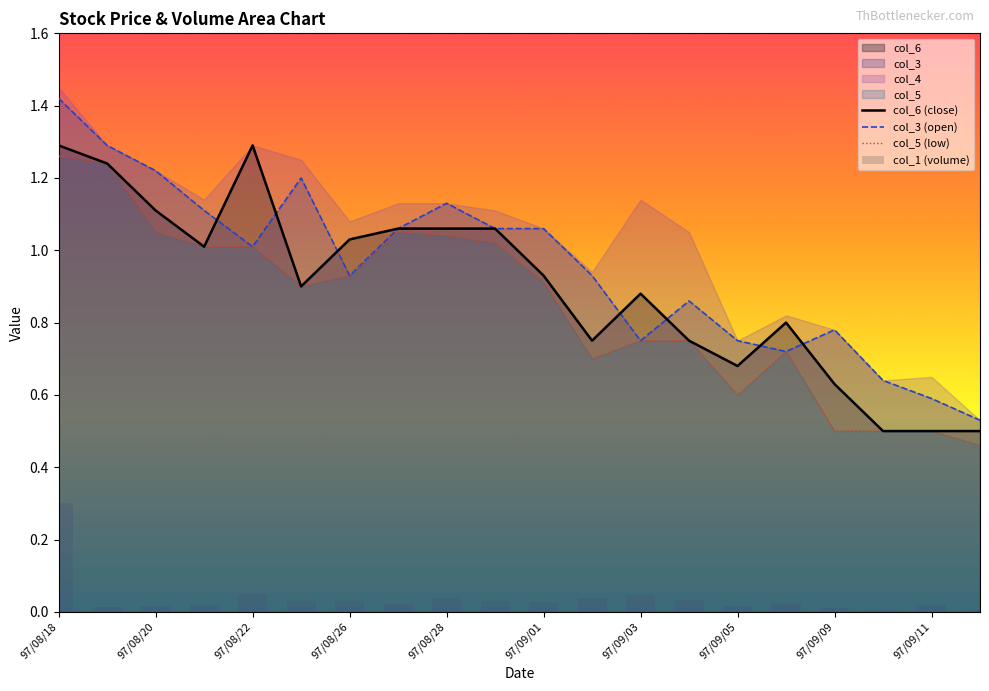

The value of col_3 (open) at 97/09/05 is 0.3. True or false?

False